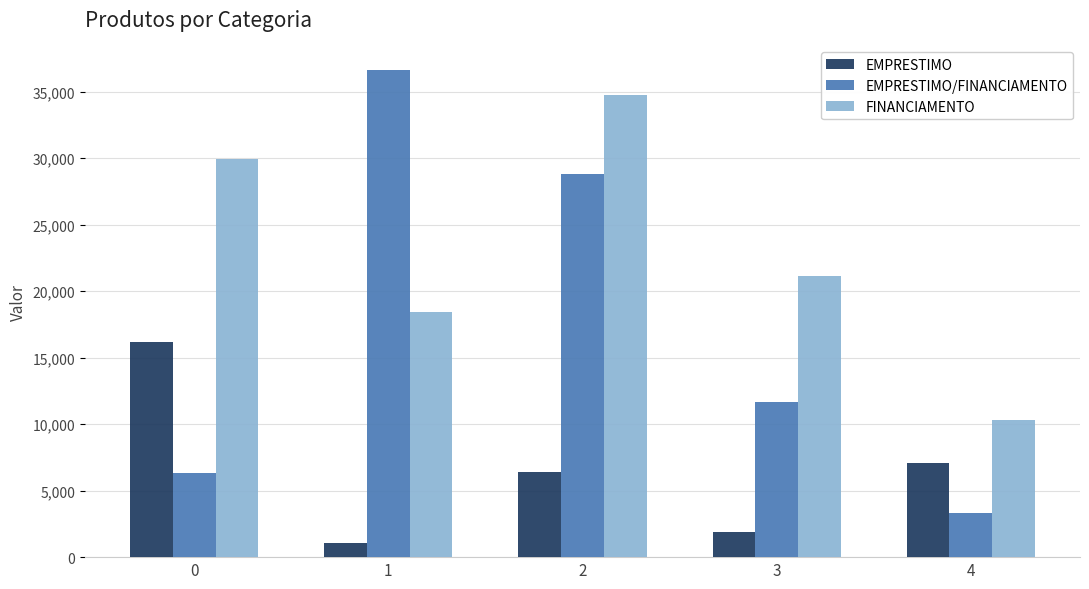

What is the sum of all FINANCIAMENTO values?

114619